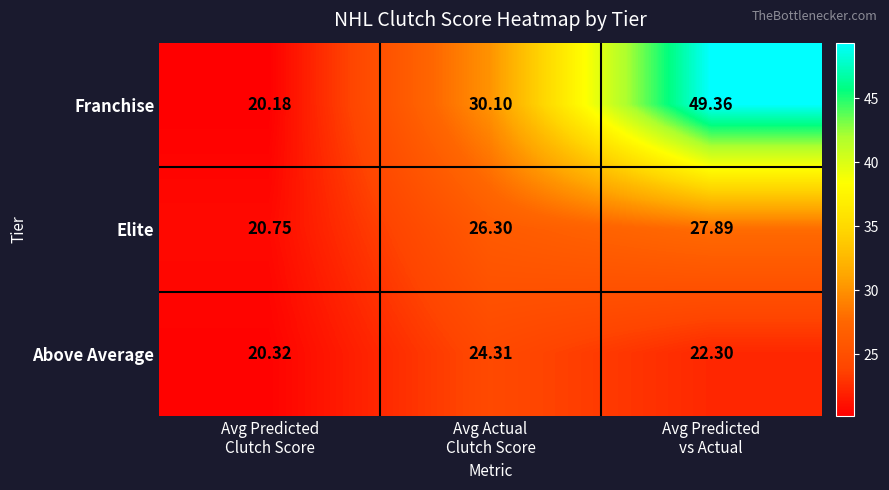

At which category does the chart reach its peak across all series?

Avg Predicted
vs Actual